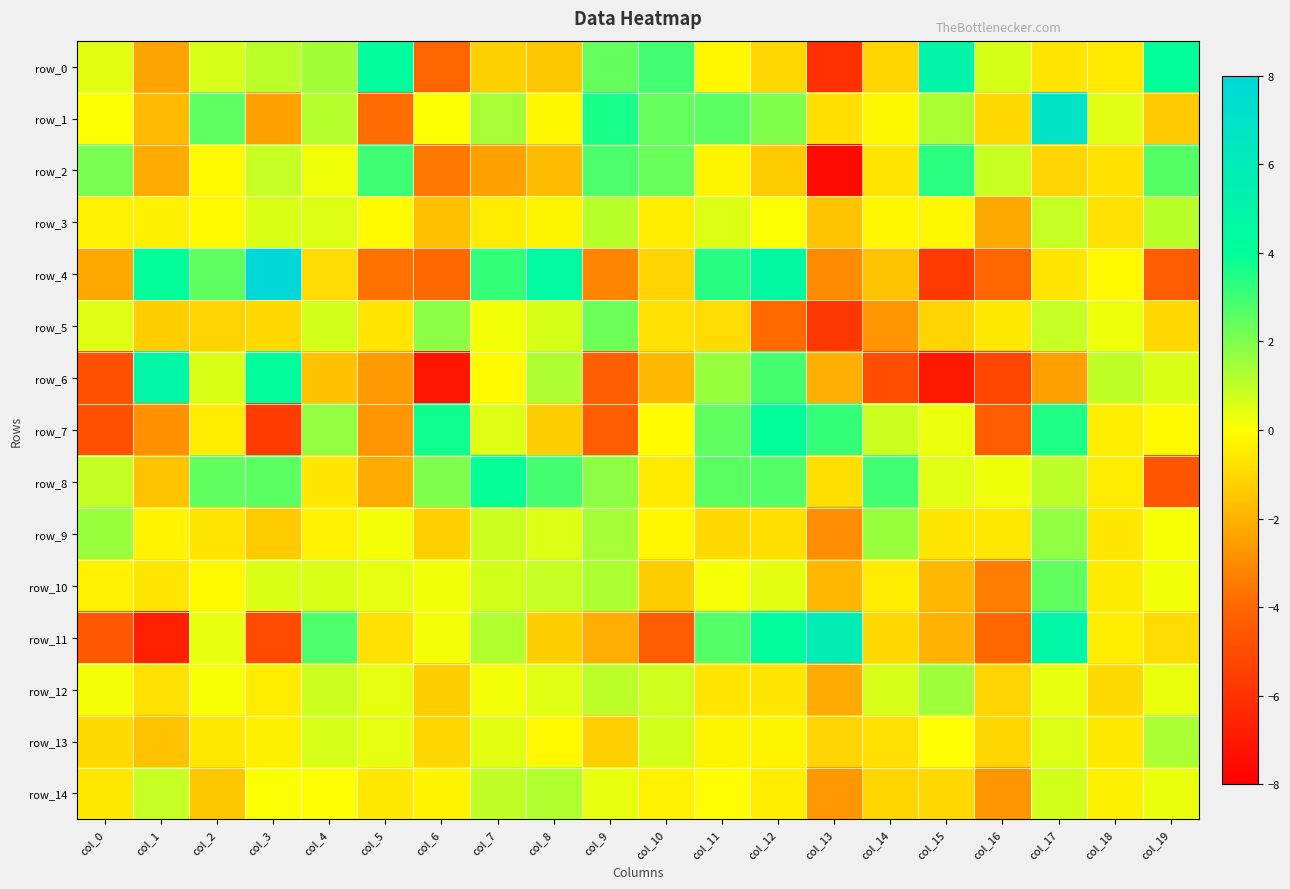

At how many categories does at least one series exceed 7?

1